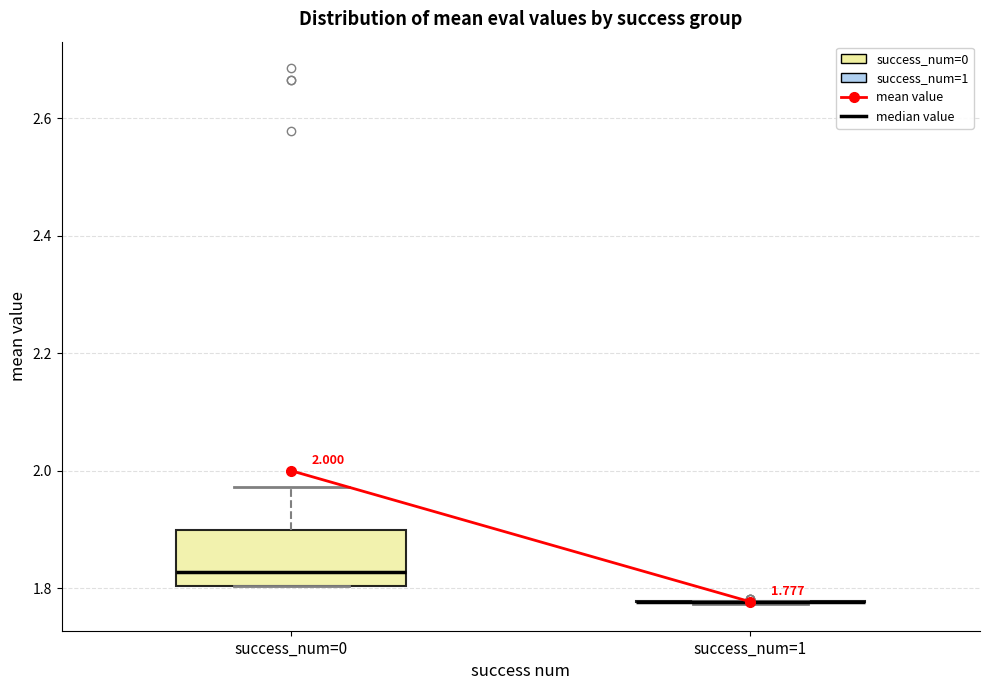

Comparing the boxes themselves (not the whiskers), which one is the tallest?

success_num=0